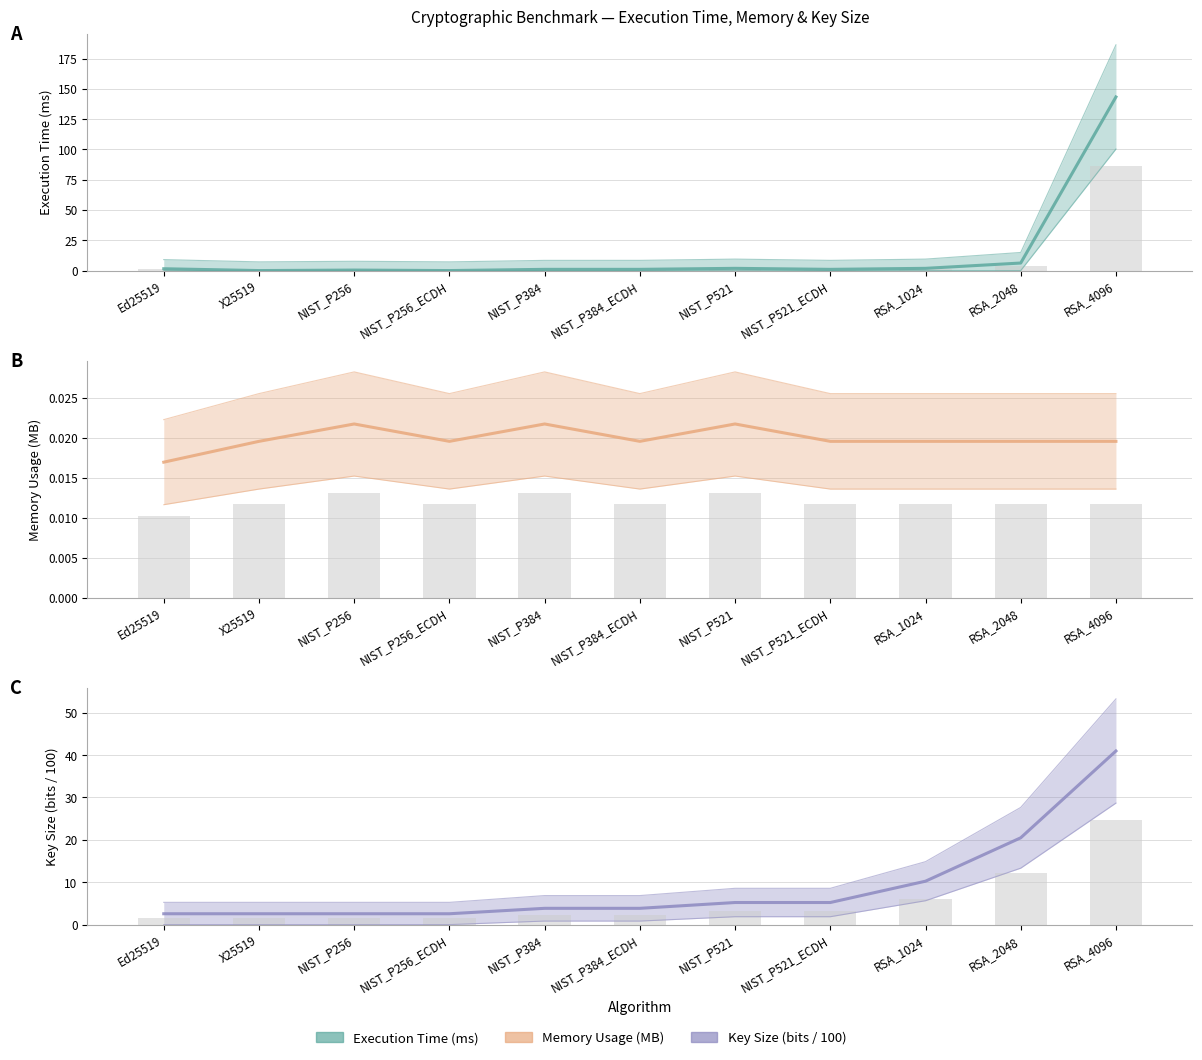

True or false: Execution Time (ms) has a value of 1.0 at NIST_P384.

True